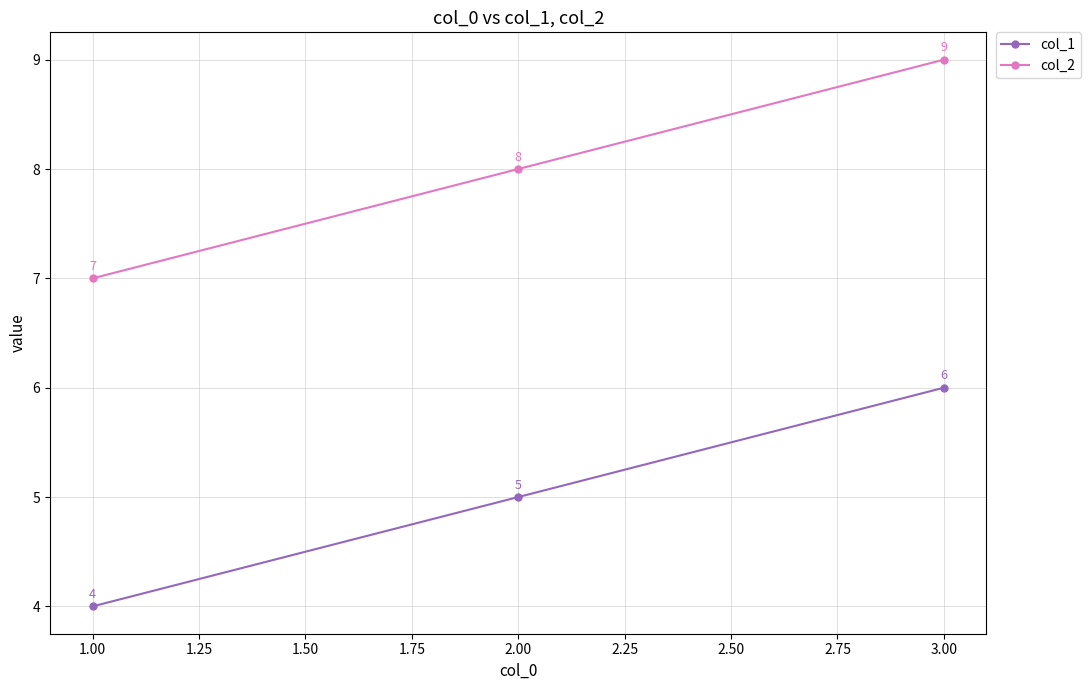

How many lines are shown in the chart?

2